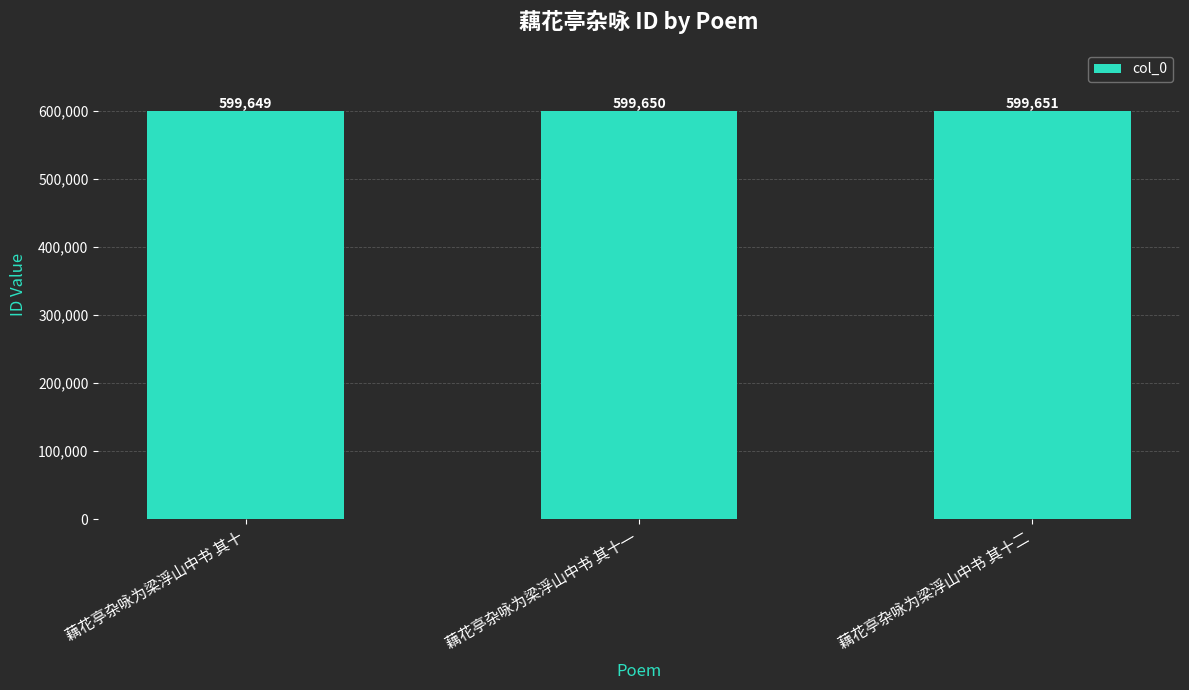

Which has a higher value, 藕花亭杂咏为梁浮山中书 其十二 or 藕花亭杂咏为梁浮山中书 其十一?

藕花亭杂咏为梁浮山中书 其十二